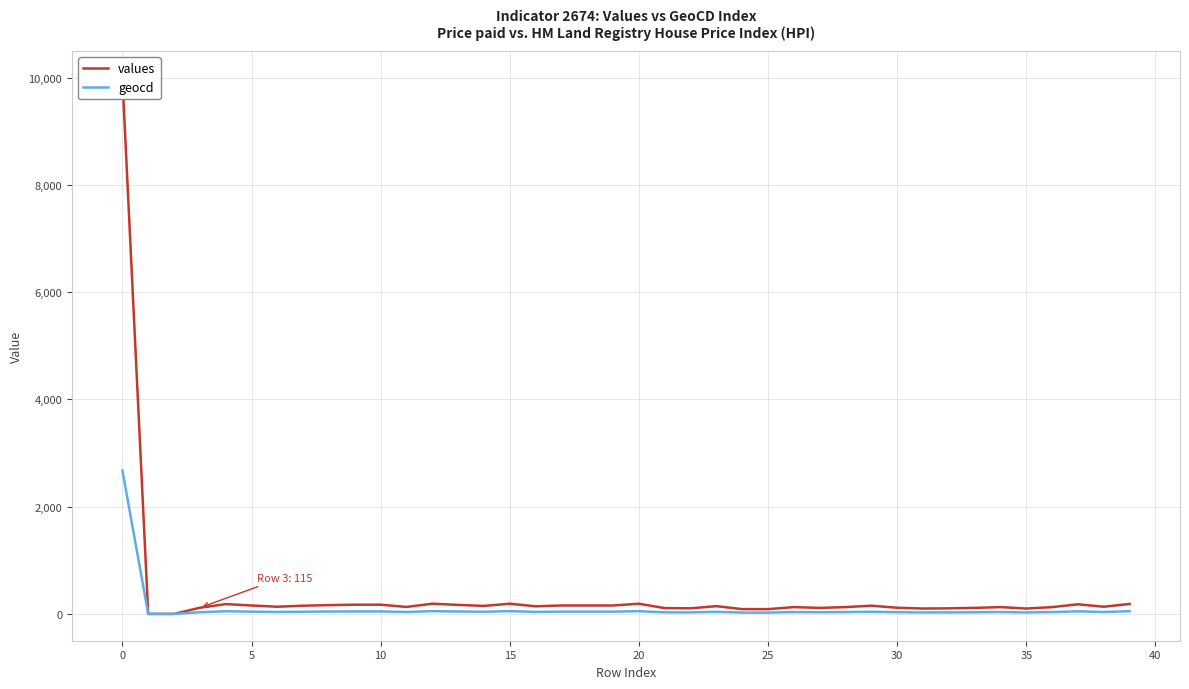

The value of geocd at 29 is 17. True or false?

False